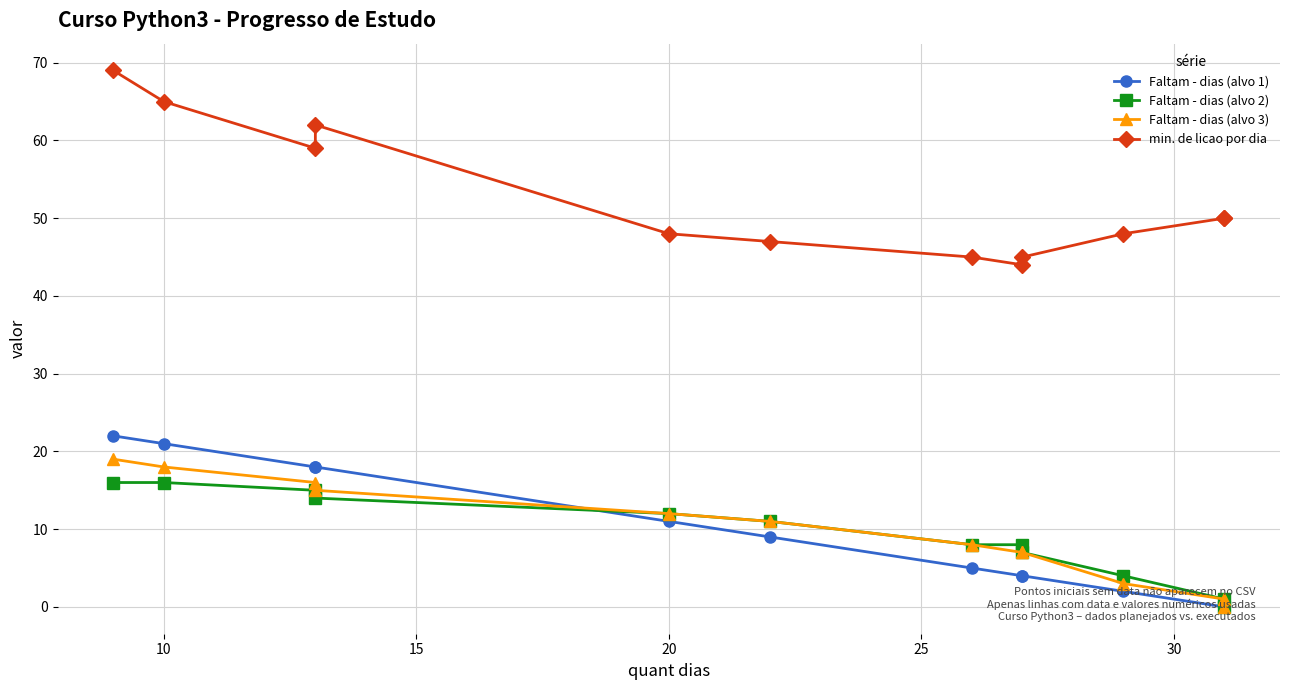

True or false: Faltam - dias (alvo 1) and min. de licao por dia cross at least once.

False